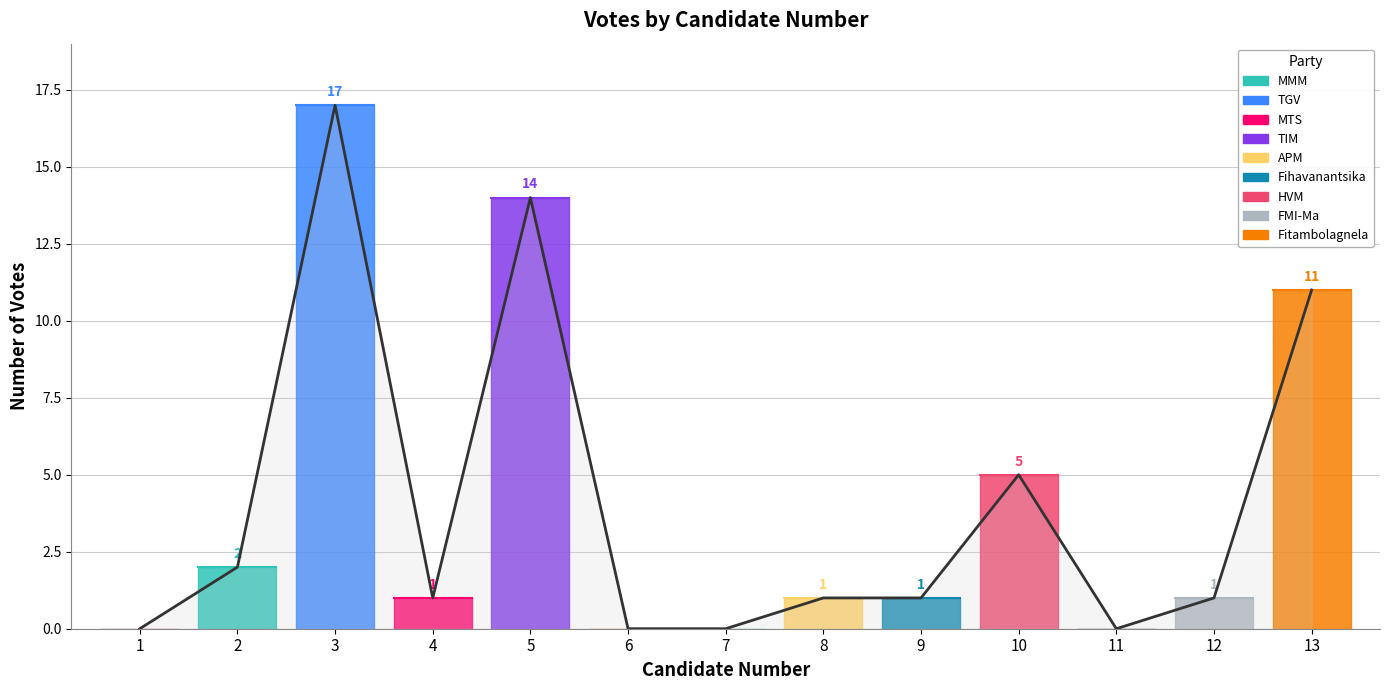

Which has a higher value, 6 or 8?

8